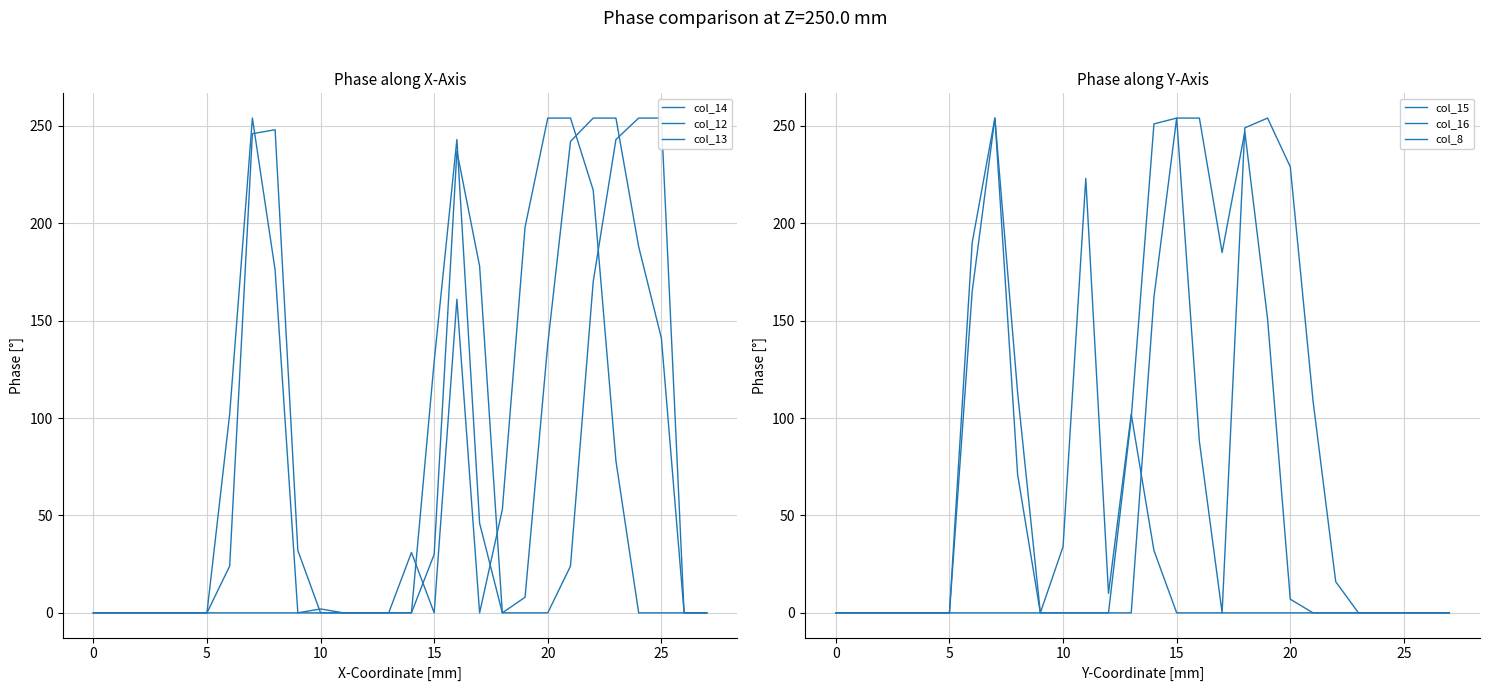

At 0, list the series in order from smallest to largest.

col_14, col_12, col_13, col_15, col_16, col_8